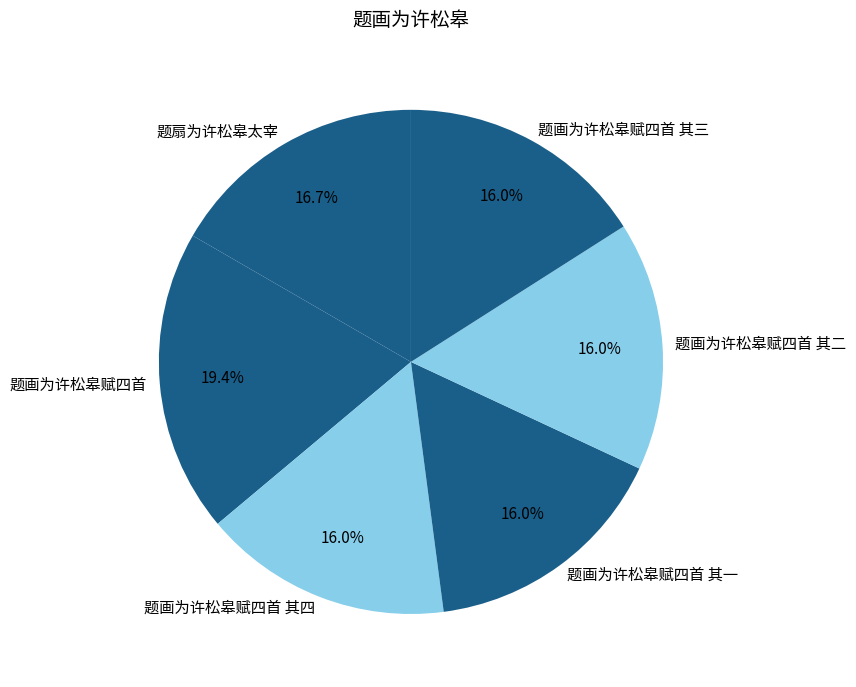

Approximately how many times larger is the value at 题画为许松皋赋四首 其三 compared to 题画为许松皋赋四首 其一?

1.0